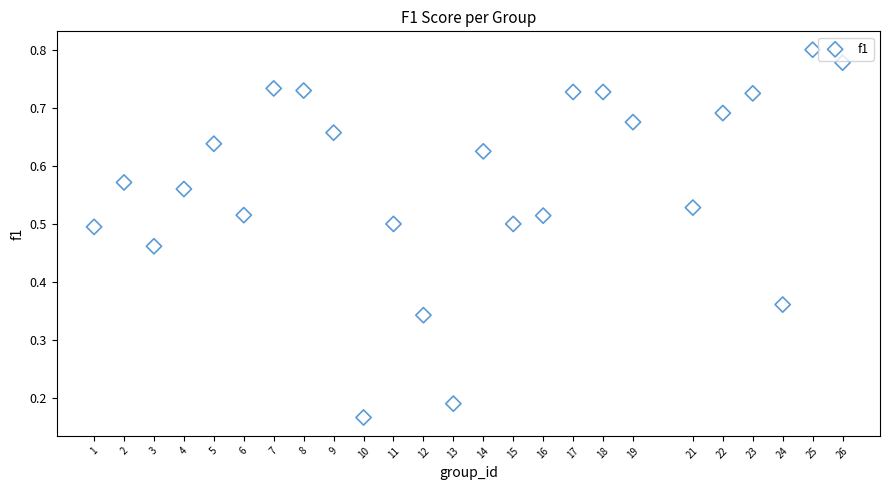

What is the range of X values (max minus min)?

25.0